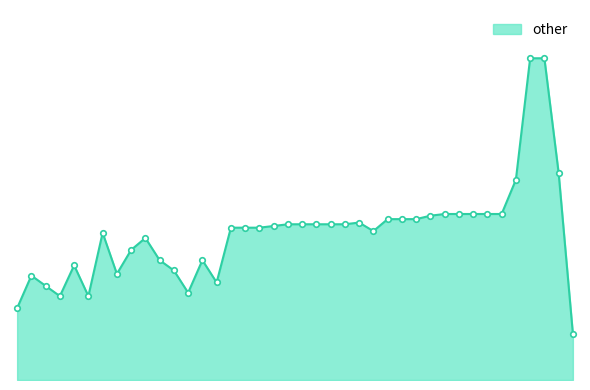

Is this an area chart (filled region under the line)?

Yes